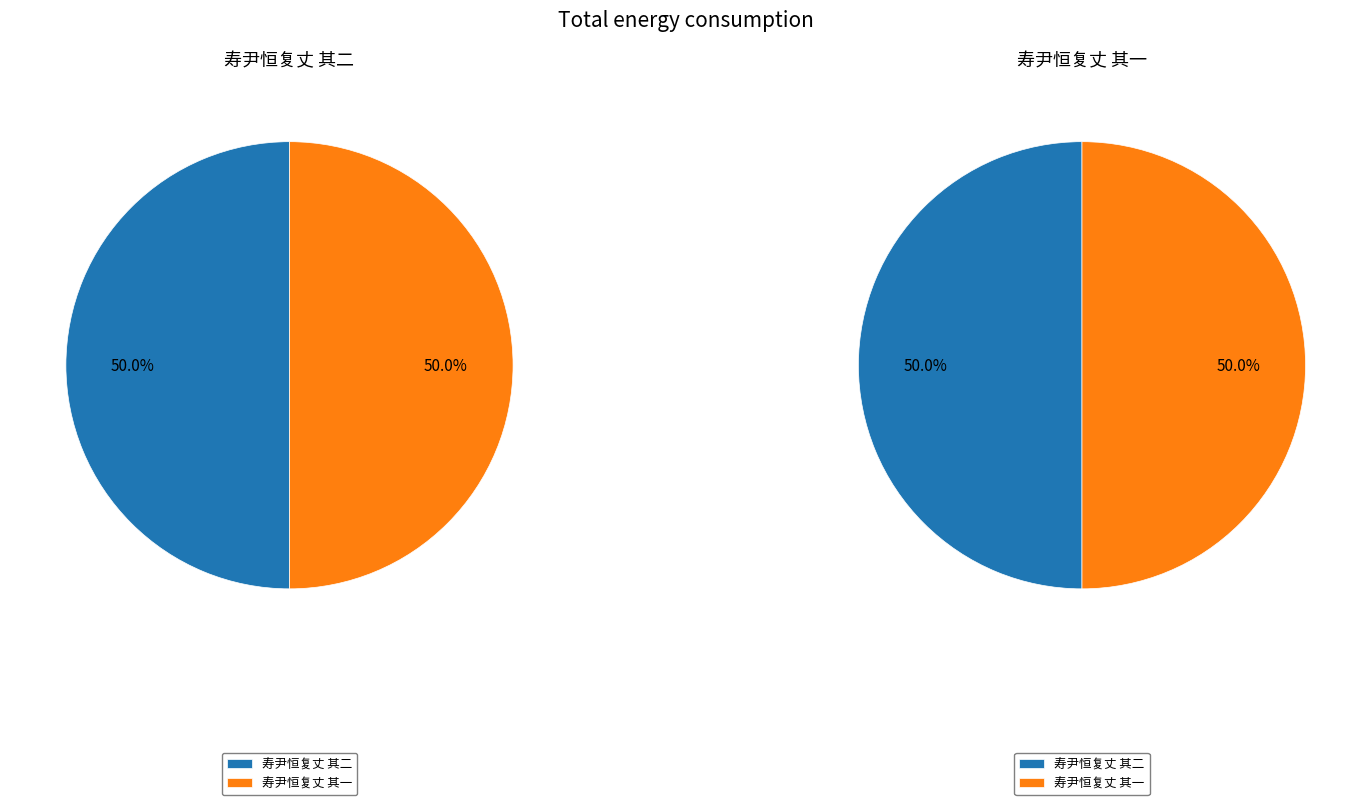

True or false: 寿尹恒复丈 其一 accounts for 50% of the total.

True